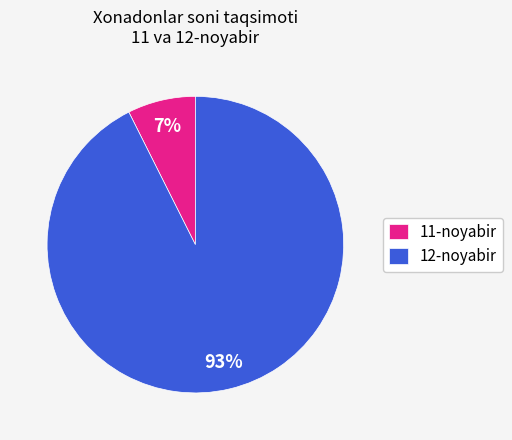

Which slice is the largest?

12-noyabir